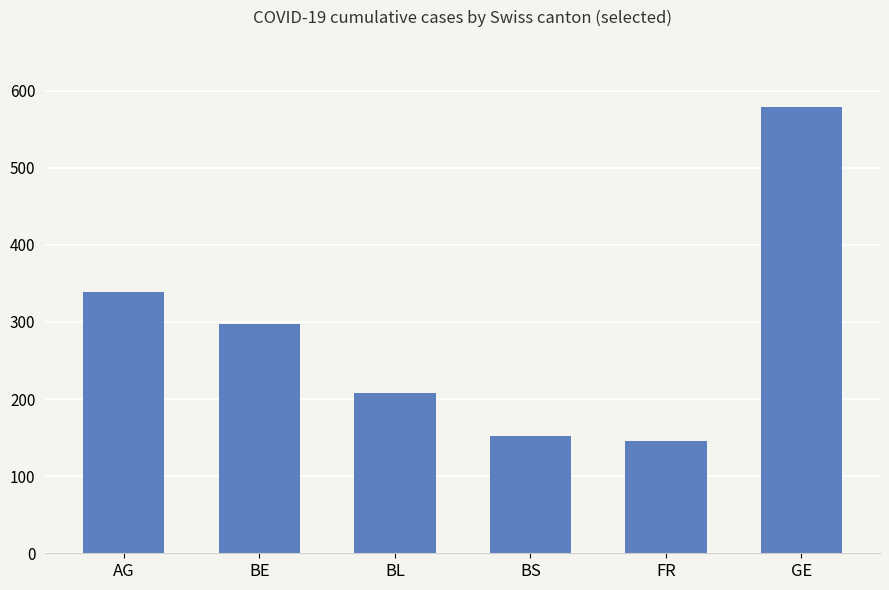

How many categories are shown in the chart?

6